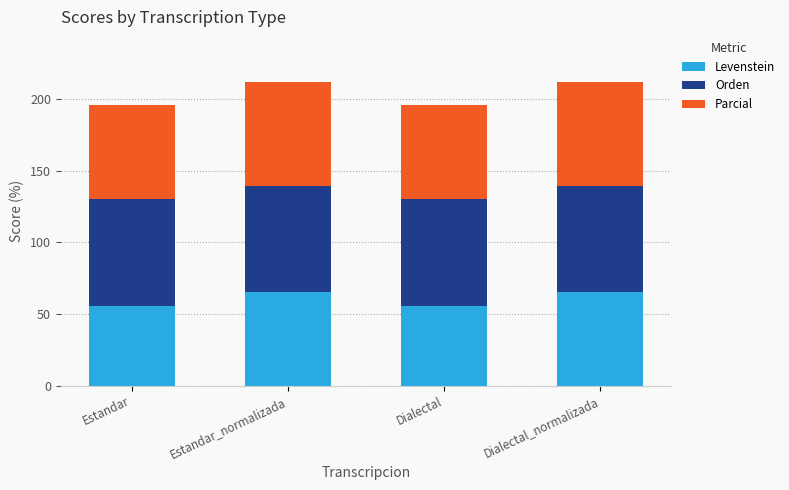

True or false: Levenstein has a value of 55.8 at Dialectal.

True